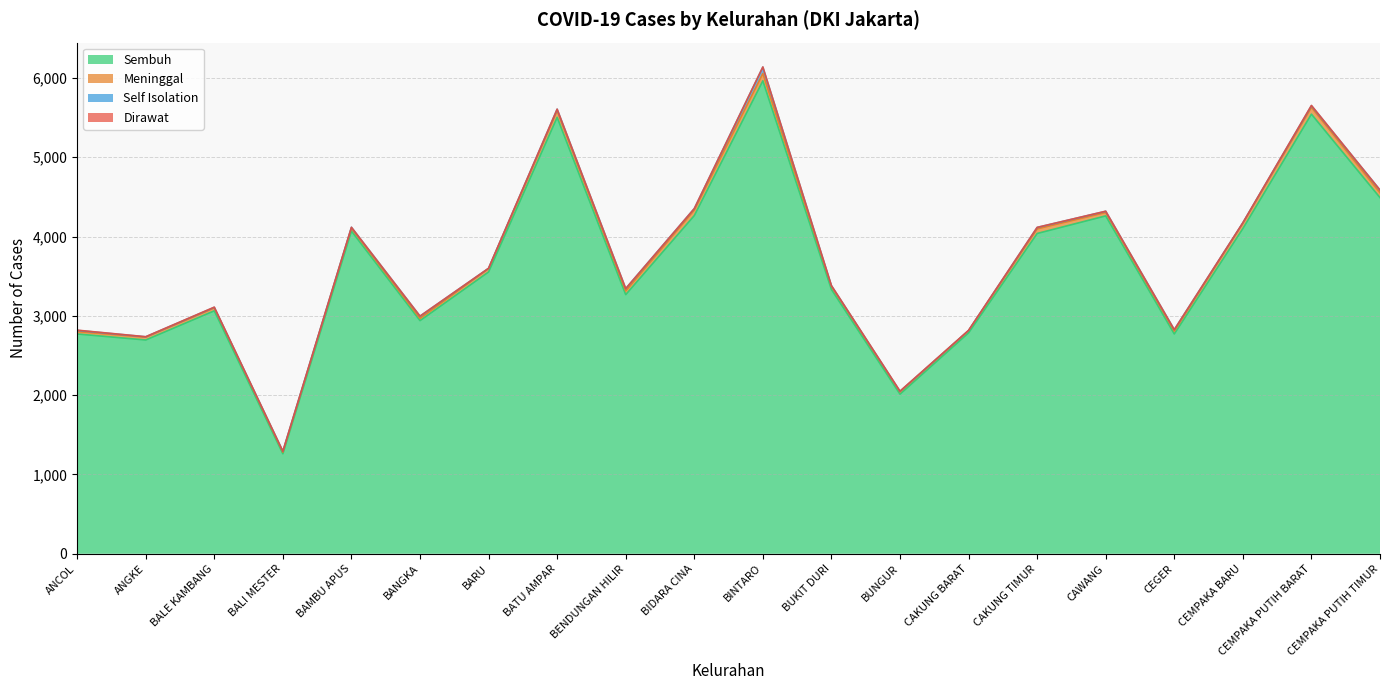

At which category does Dirawat reach its first local valley?

ANGKE